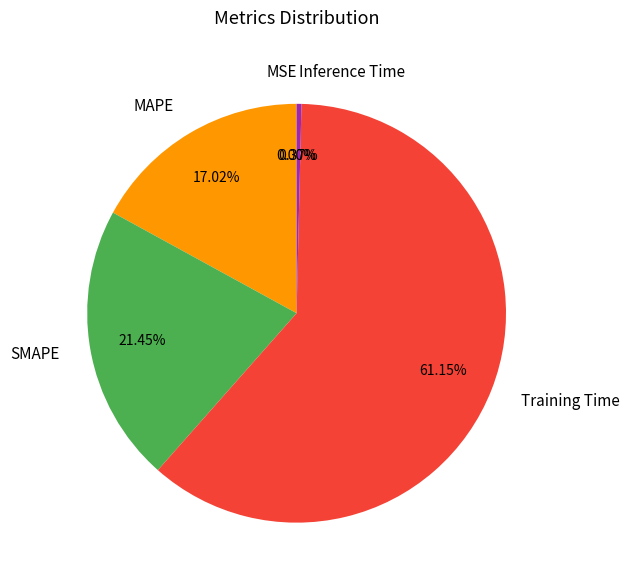

To the nearest percent, what is the difference between the largest and smallest slice percentages?

61%